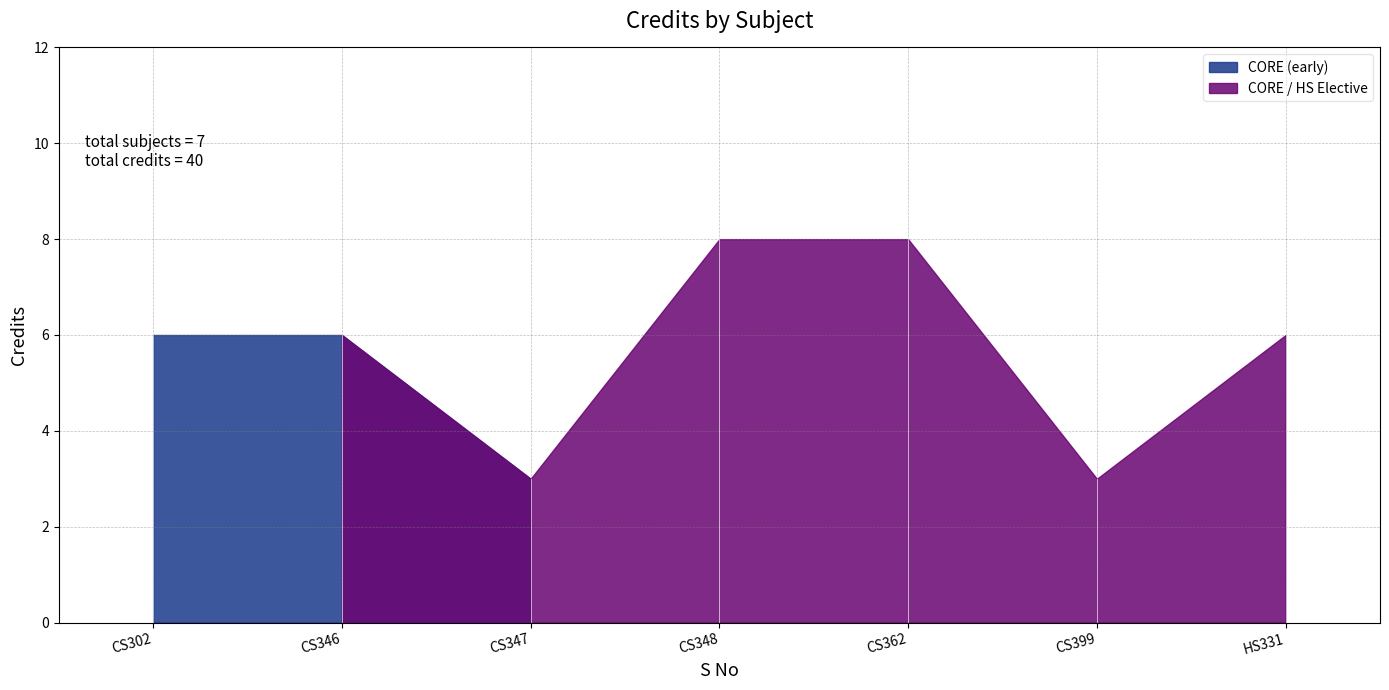

What is the ratio of the value at 4 to the value at 6?

2.7